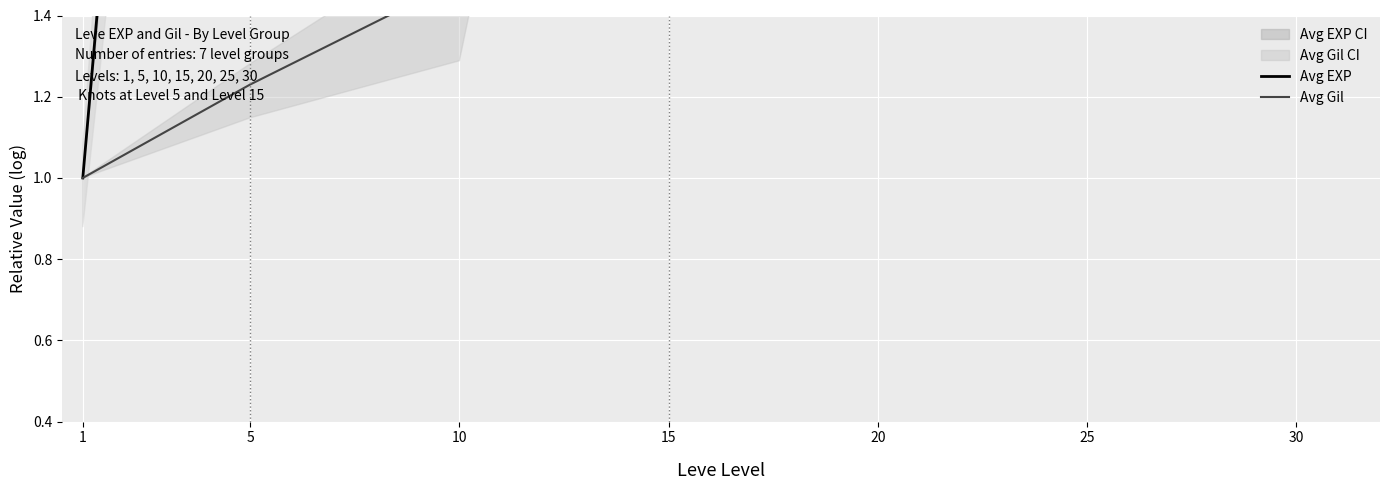

What is the value of the Avg EXP point at the 2nd from the left?

5.7